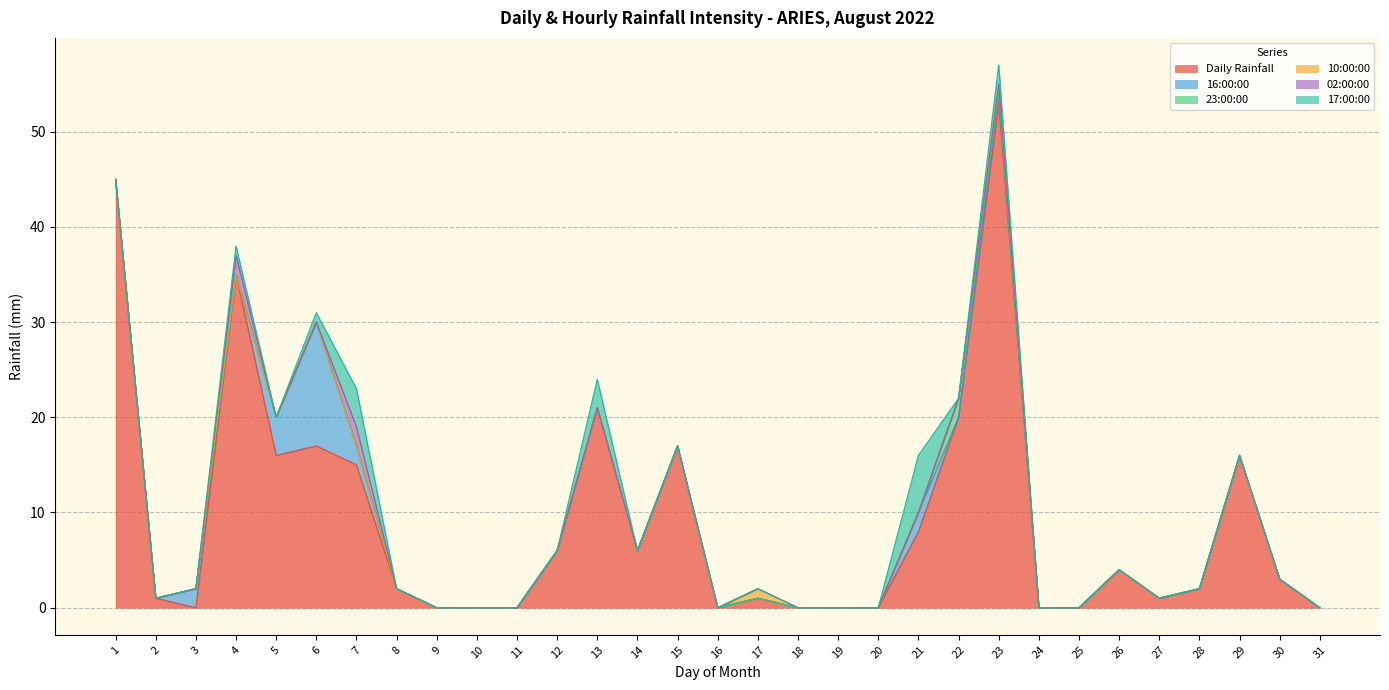

What are all the series names shown in the legend?

Daily Rainfall, 16:00:00, 23:00:00, 10:00:00, 02:00:00, 17:00:00